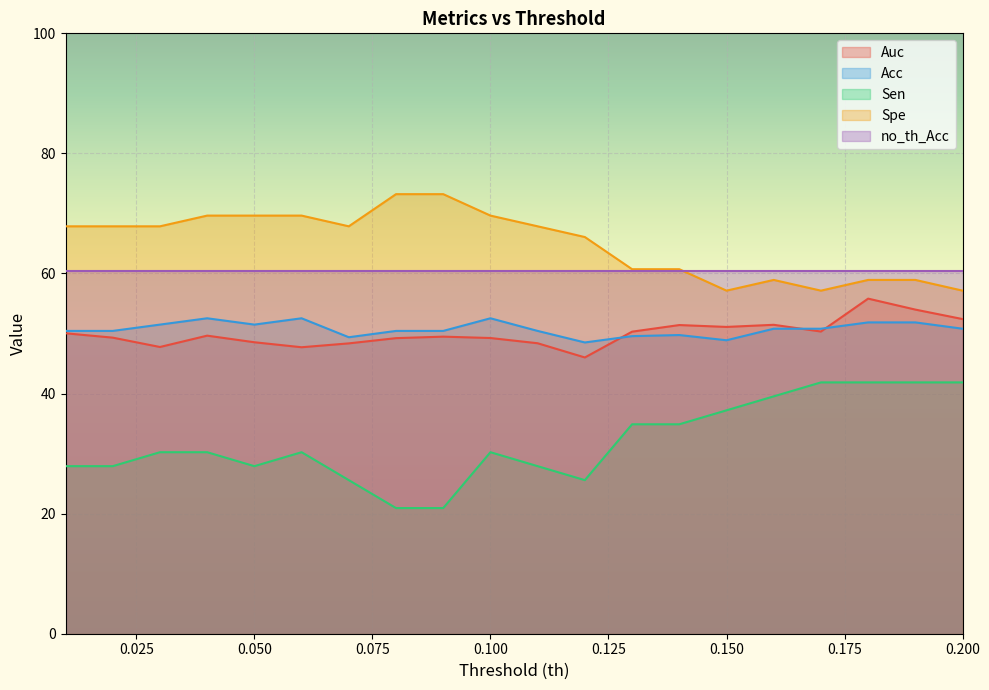

True or false: Sen and Spe cross at least once.

False